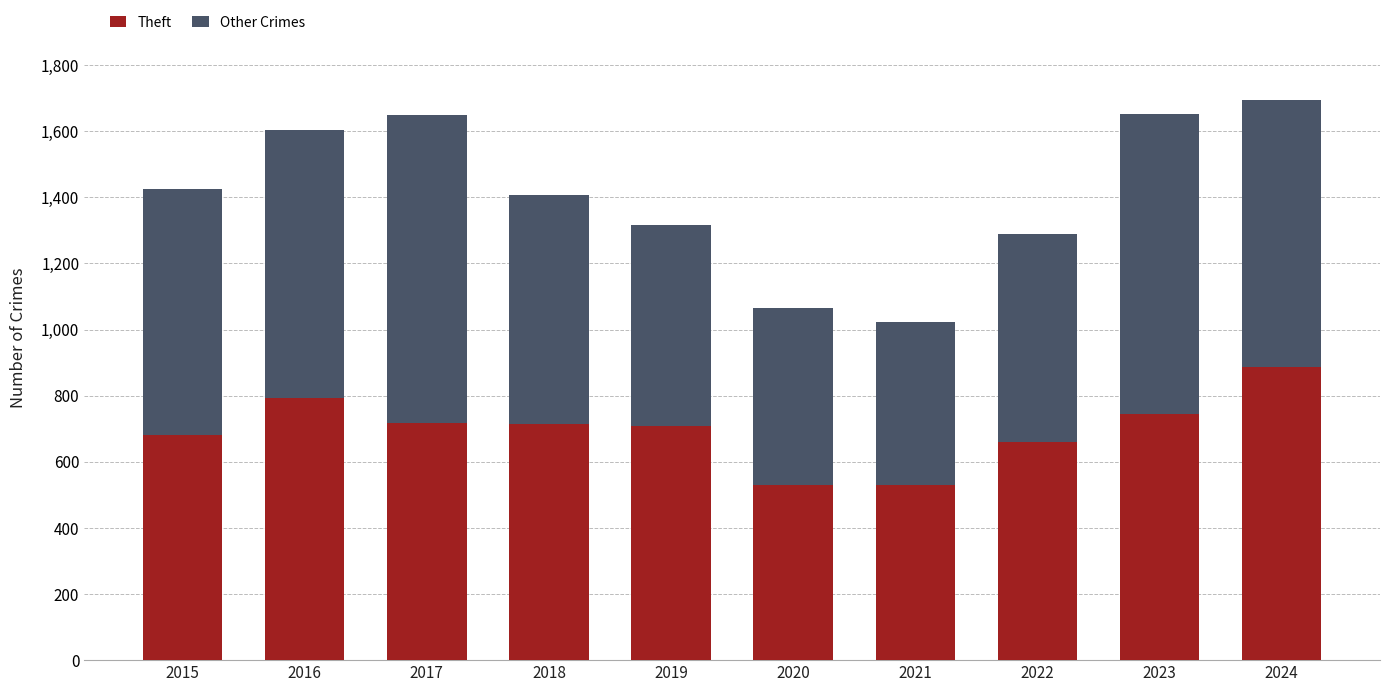

Is it true that Theft equals 794 at 2016?

True